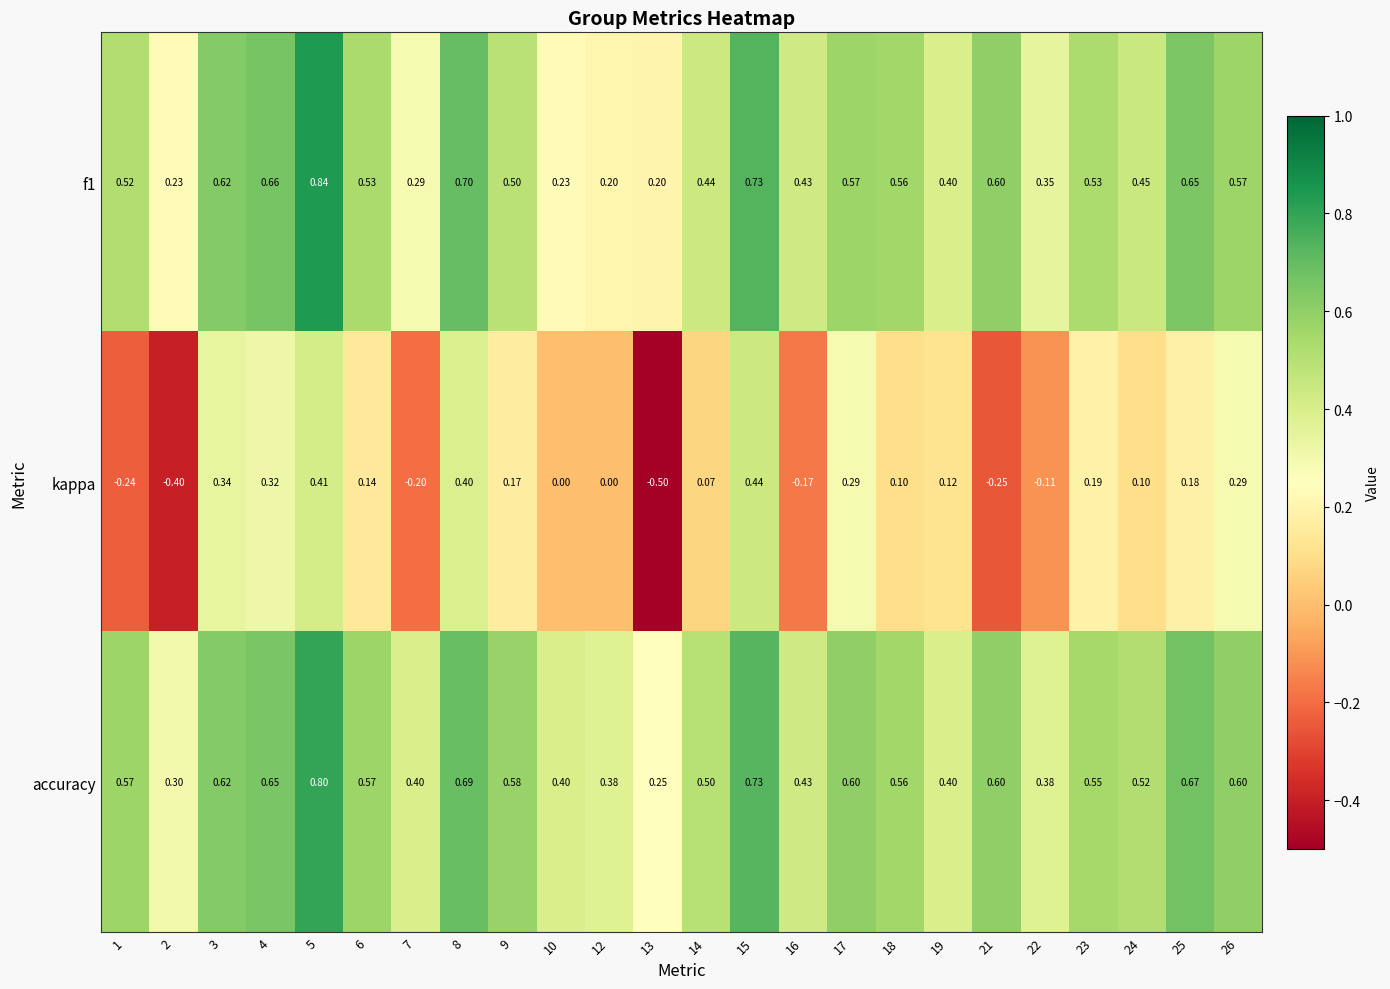

What is the spread (max minus min) of values at 24?

0.4